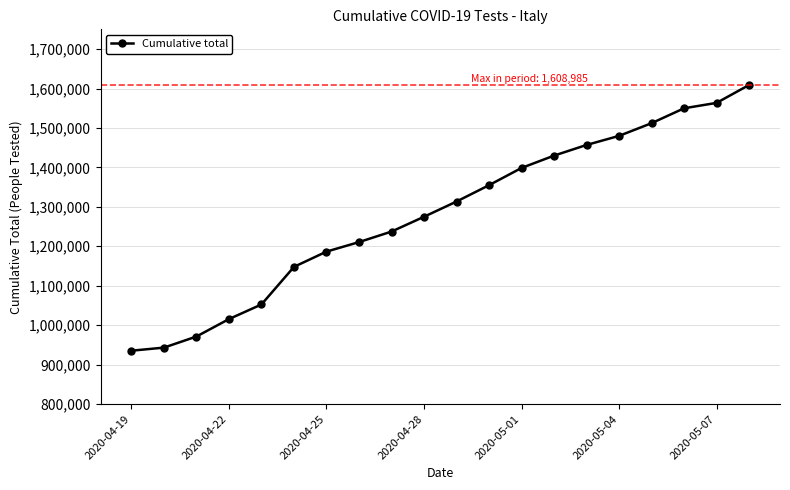

True or false: the data has more than 2 interior local peaks.

False